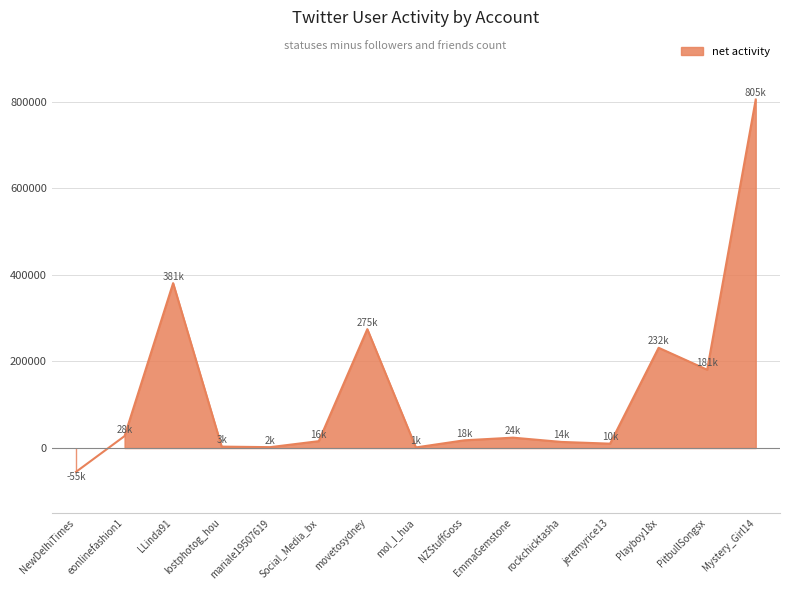

How many data points does each series have?

15